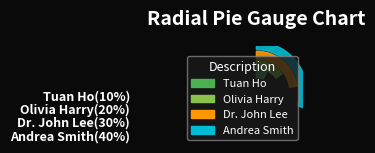

Which category has the smallest portion of the pie?

Tuan Ho